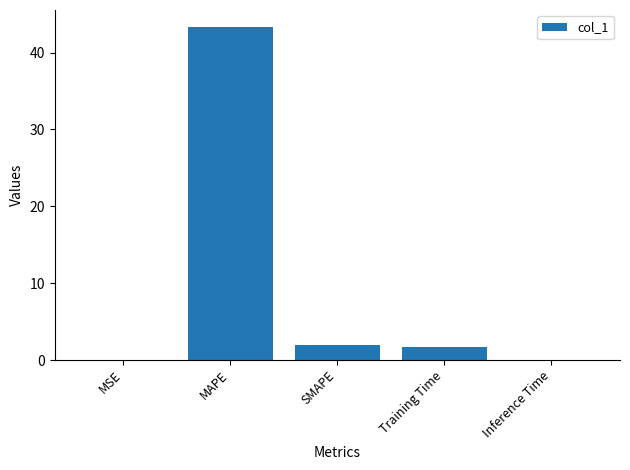

Which has a higher value, MSE or SMAPE?

SMAPE